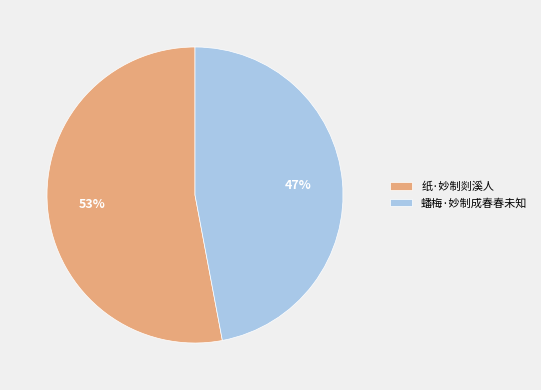

Do 纸·妙制剡溪人 and 蟠梅·妙制成春春未知 together represent more than half of the pie?

Yes